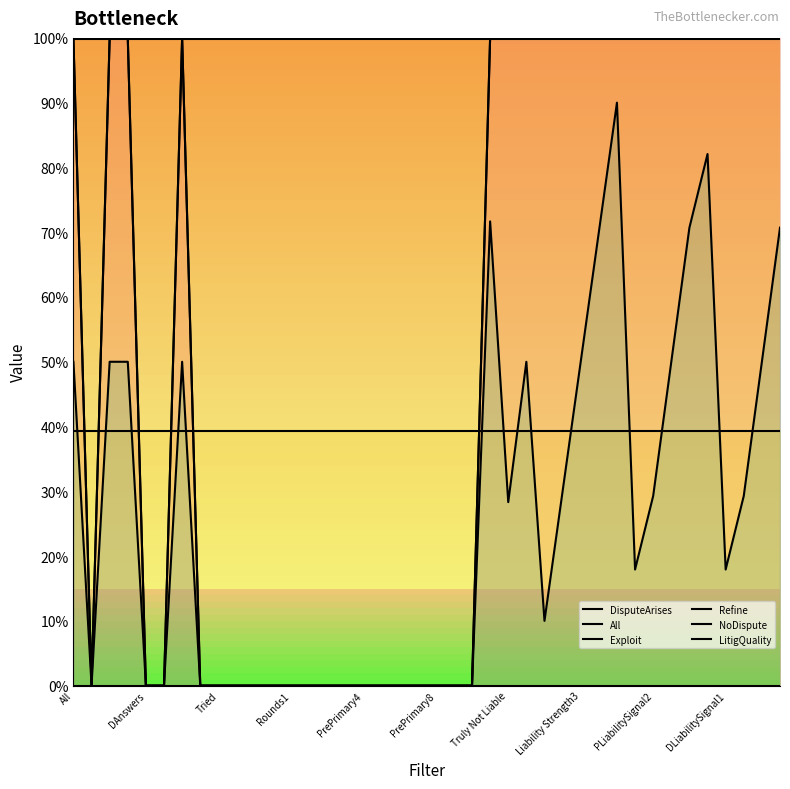

The value of All at DAnswers is -0.6. True or false?

False